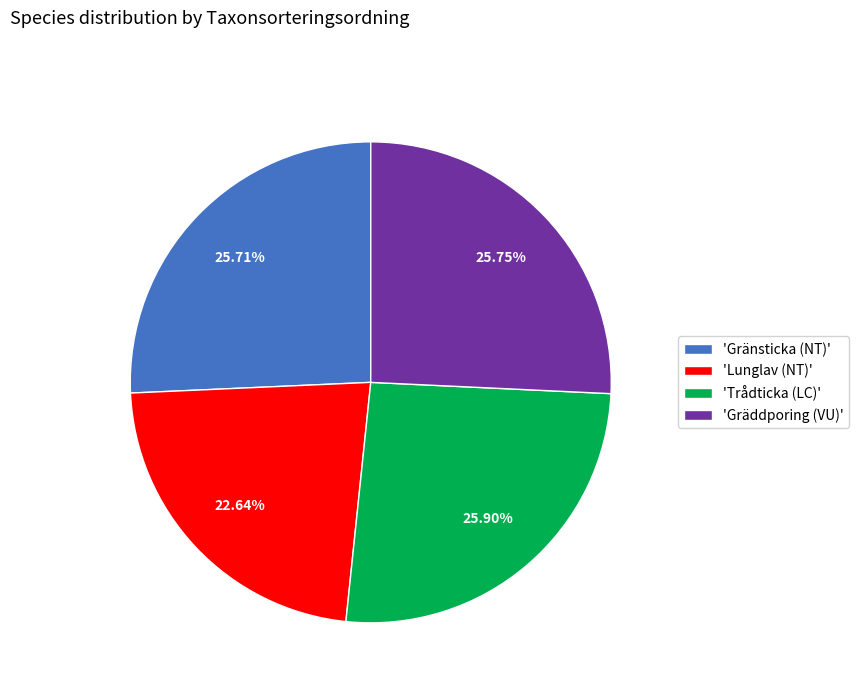

Does 'Trådticka (LC)' account for over 50% of the chart?

No